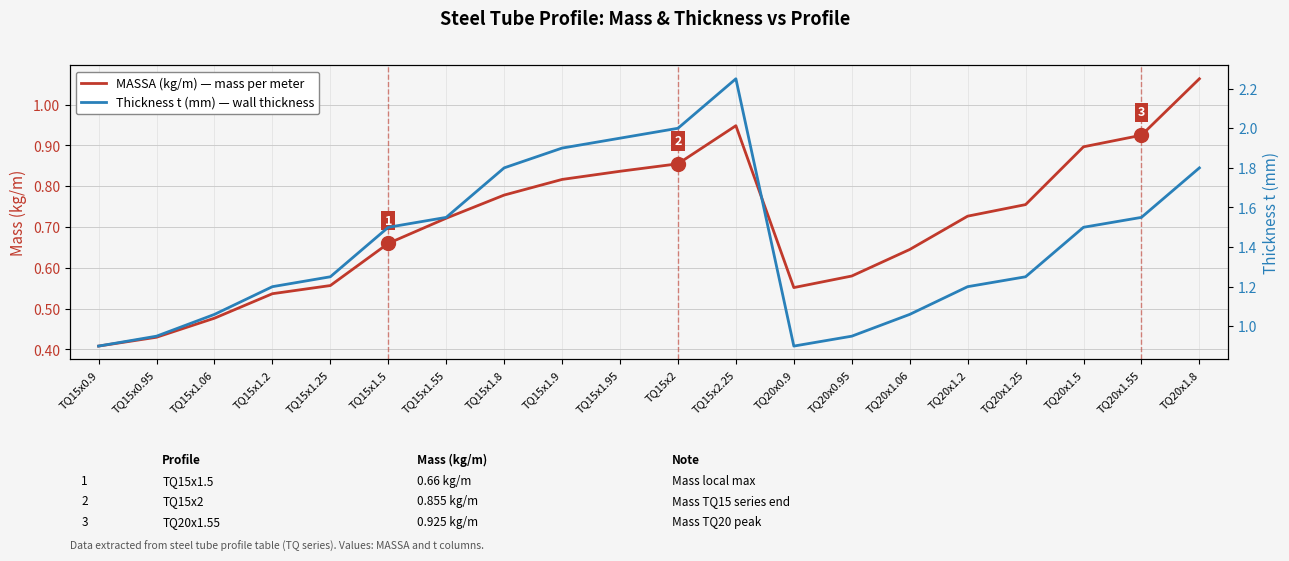

Where is MASSA (kg/m) — mass per meter nearest to the value 0?

TQ15x0.9